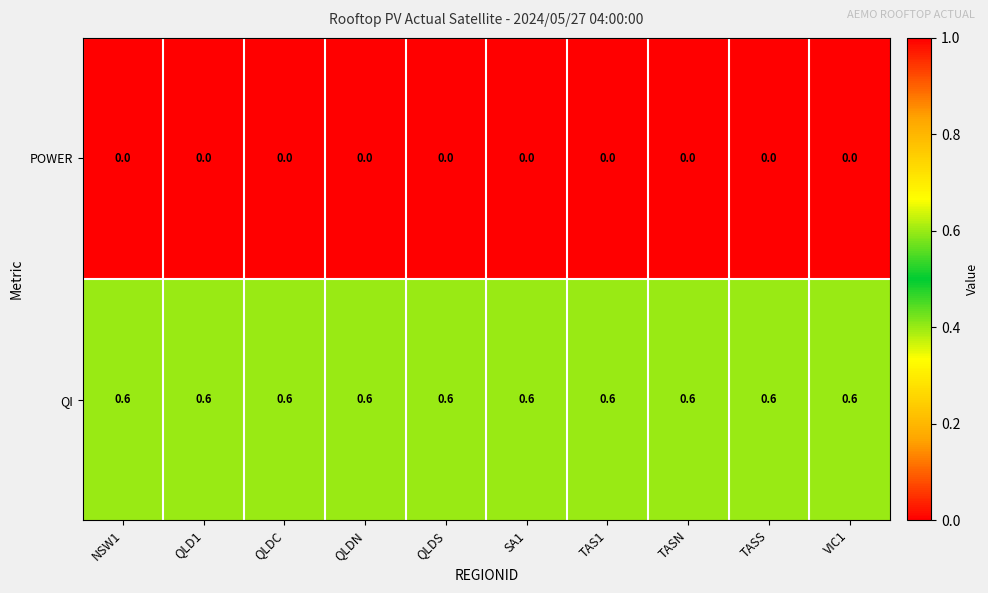

What is the average value of the QI series?

0.6